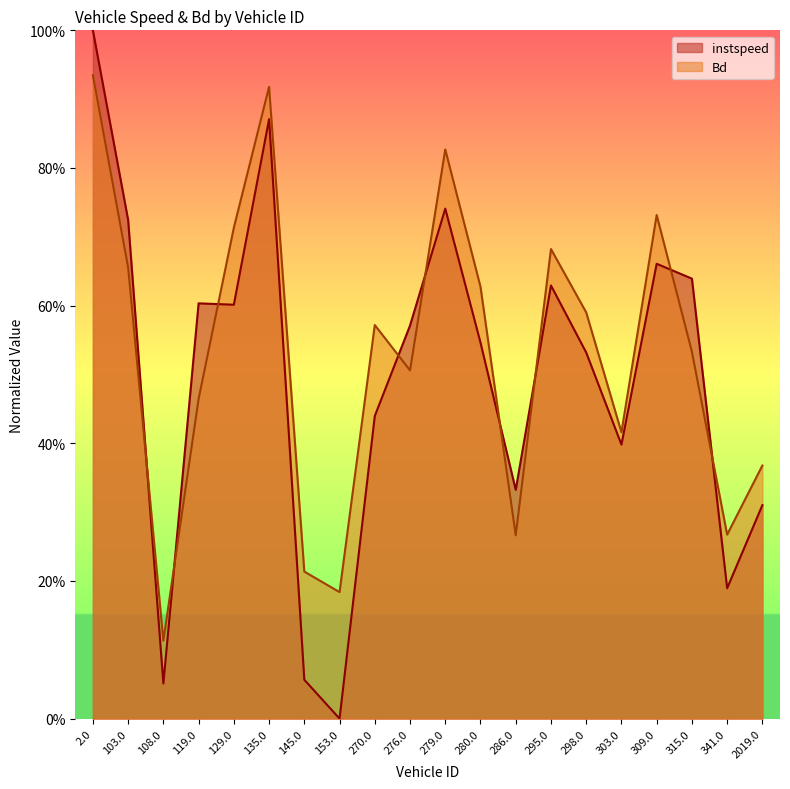

At which category is the sum across all series the highest?

2.0